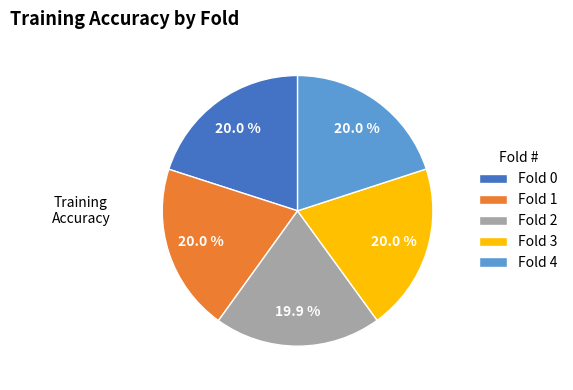

Combined, what portion of the pie is Fold 4 and Fold 3?

40.0%